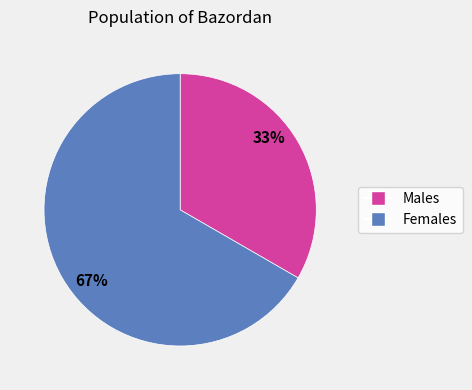

Is there a majority slice in this chart?

Yes